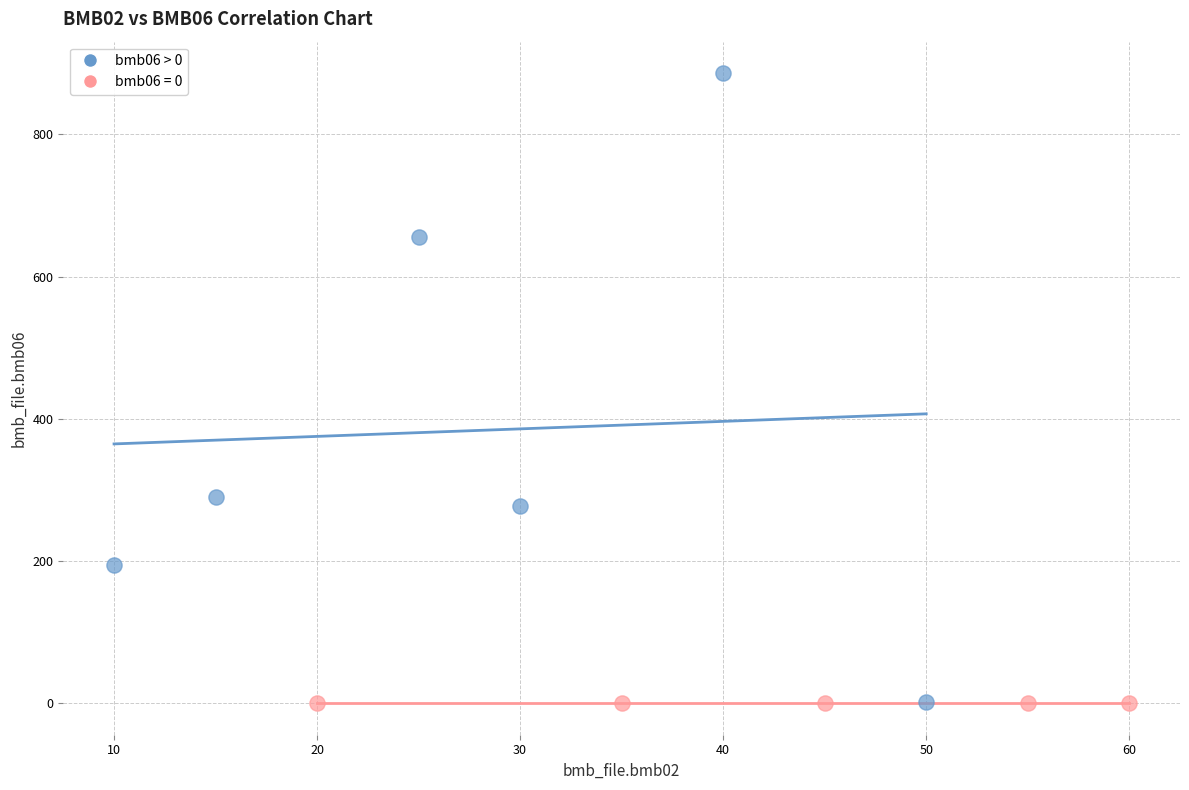

Which series contains the highest Y value?

bmb06 > 0